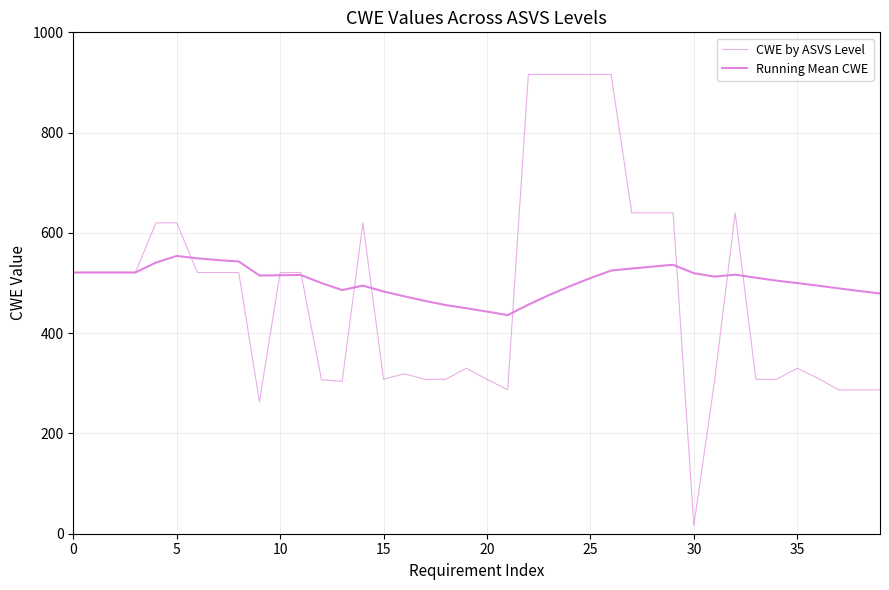

How many interior local peaks does the Running Mean CWE series have?

5